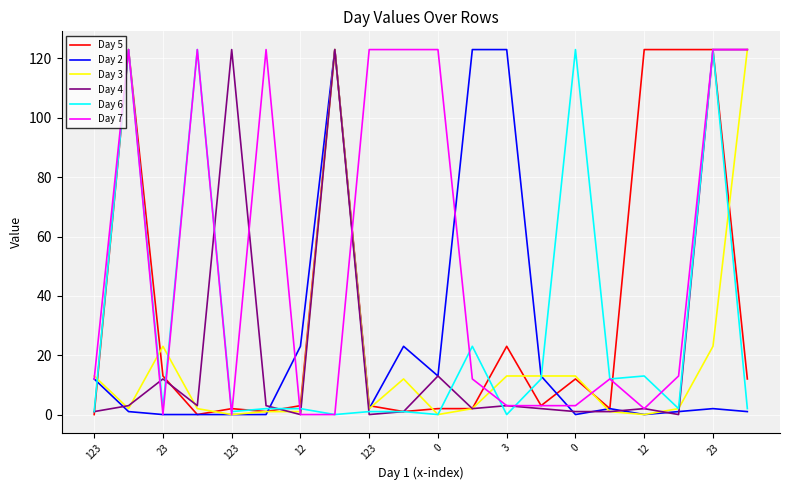

Count the number of categories in the chart.

20